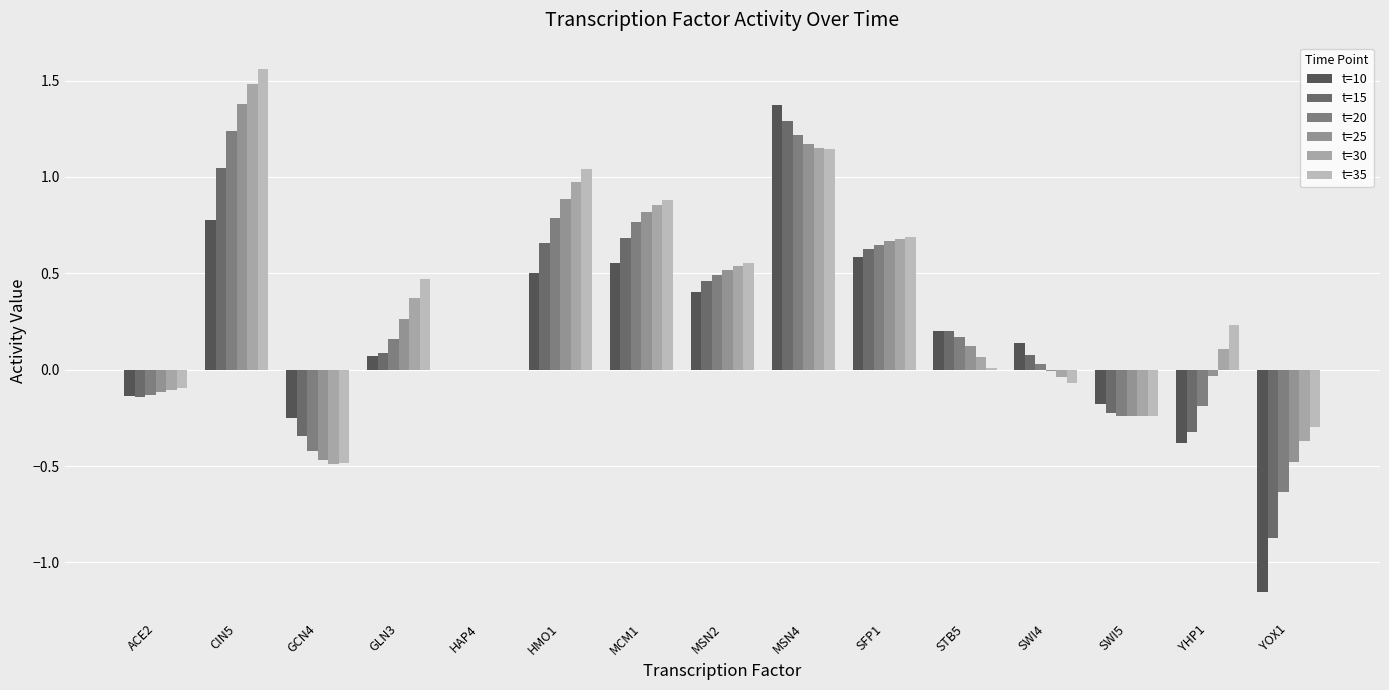

How many groups of bars are there?

15